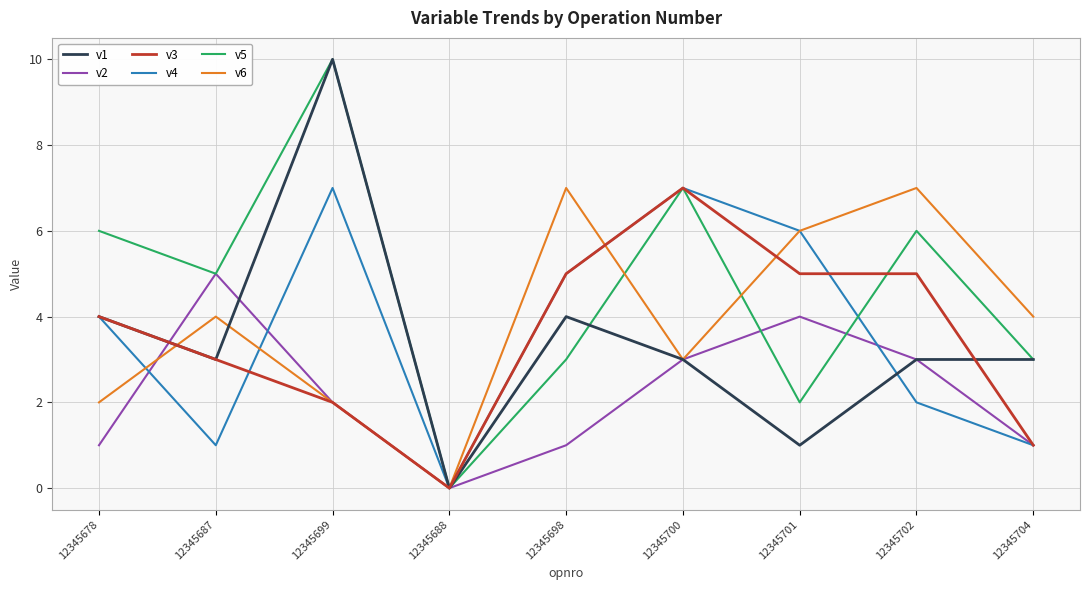

Reading left to right, transcribe all the data shown in this chart.

v1: 4	3	10	0	4	3	1	3	3
v2: 1	5	2	0	1	3	4	3	1
v3: 4	3	2	0	5	7	5	5	1
v4: 4	1	7	0	5	7	6	2	1
v5: 6	5	10	0	3	7	2	6	3
v6: 2	4	2	0	7	3	6	7	4